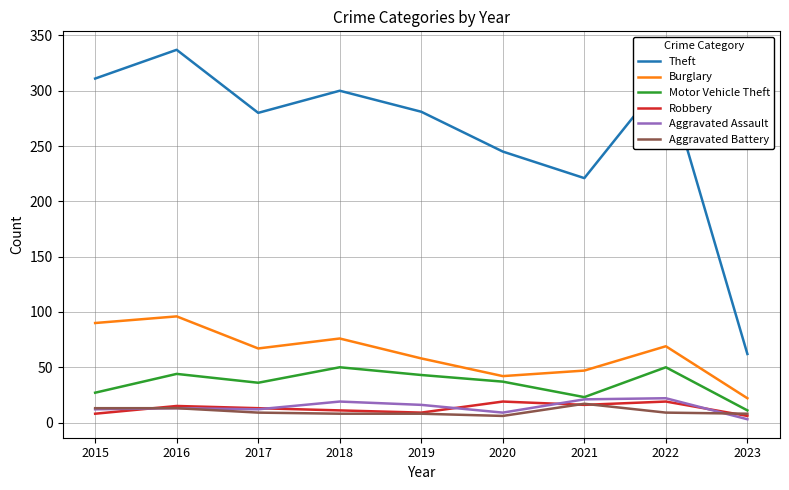

Read the Burglary value at 2019, to the nearest 10.

60